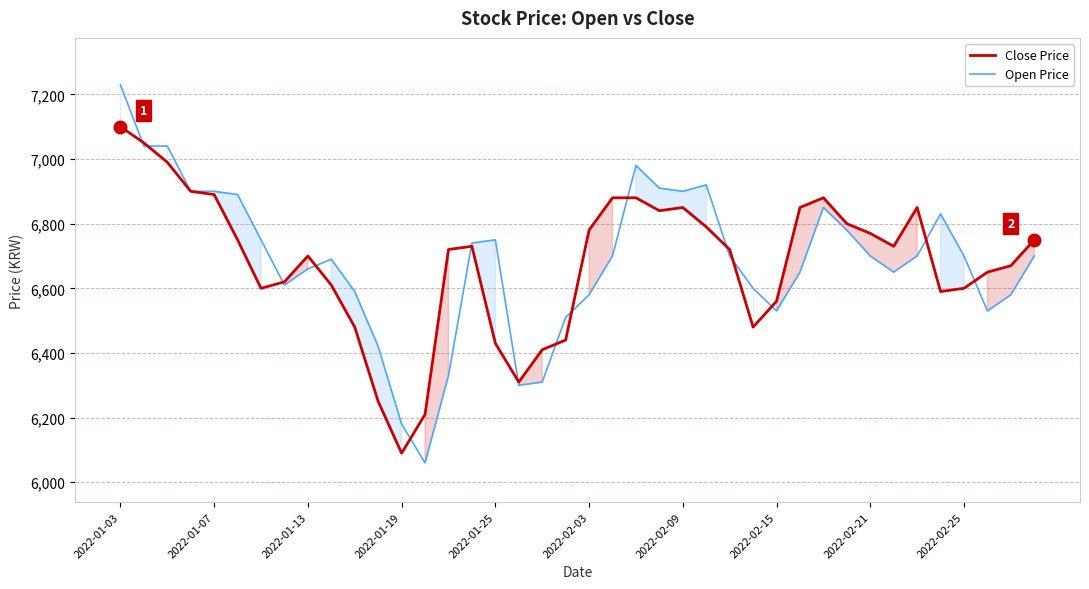

Which category has the highest value in the Close Price series?

2022-01-03